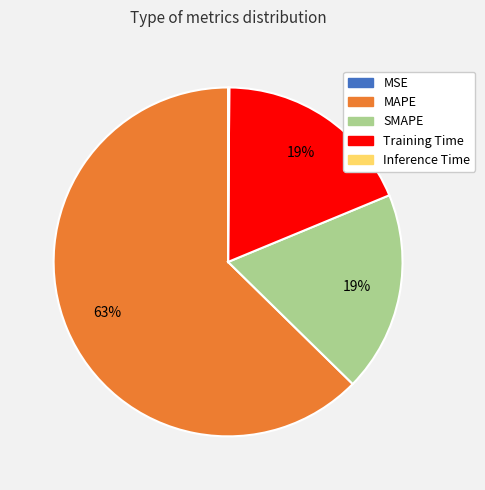

To the nearest percent, what percentage of the pie is SMAPE?

19%